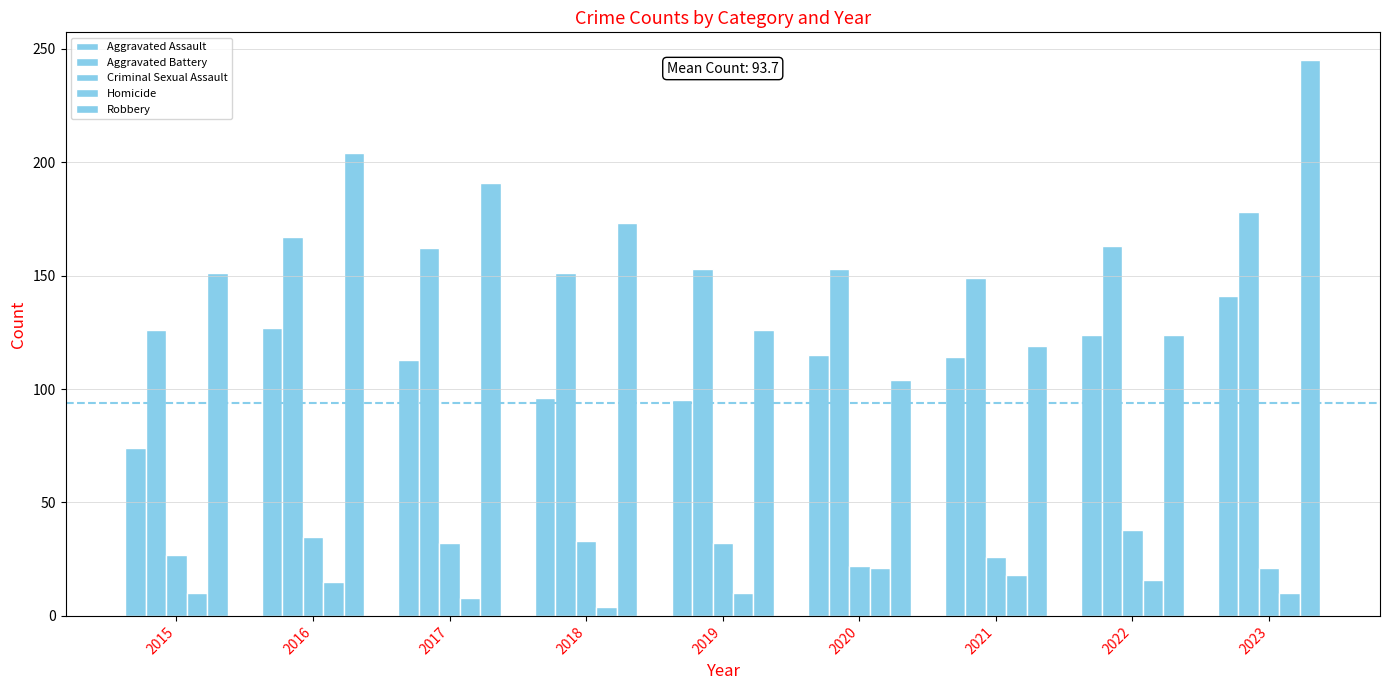

What is the sum of all Robbery values?

1437